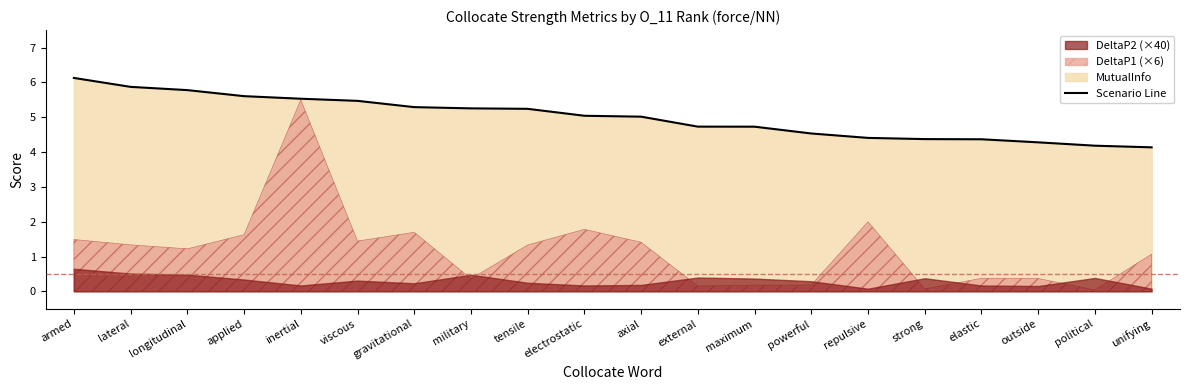

Is it true that the value at strong is 6.2?

False